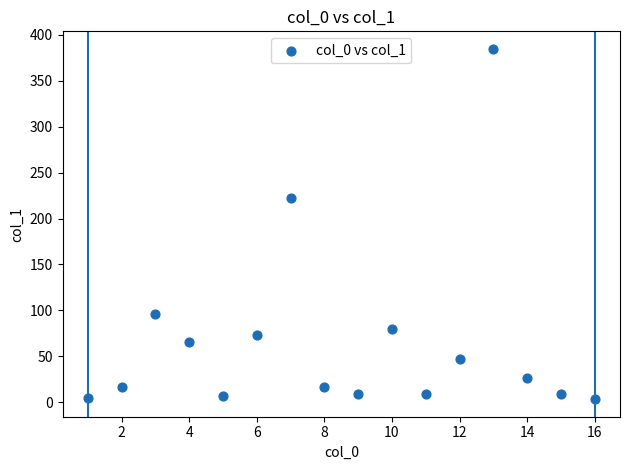

What Y value in the scatter plot is closest to 194?

222.5